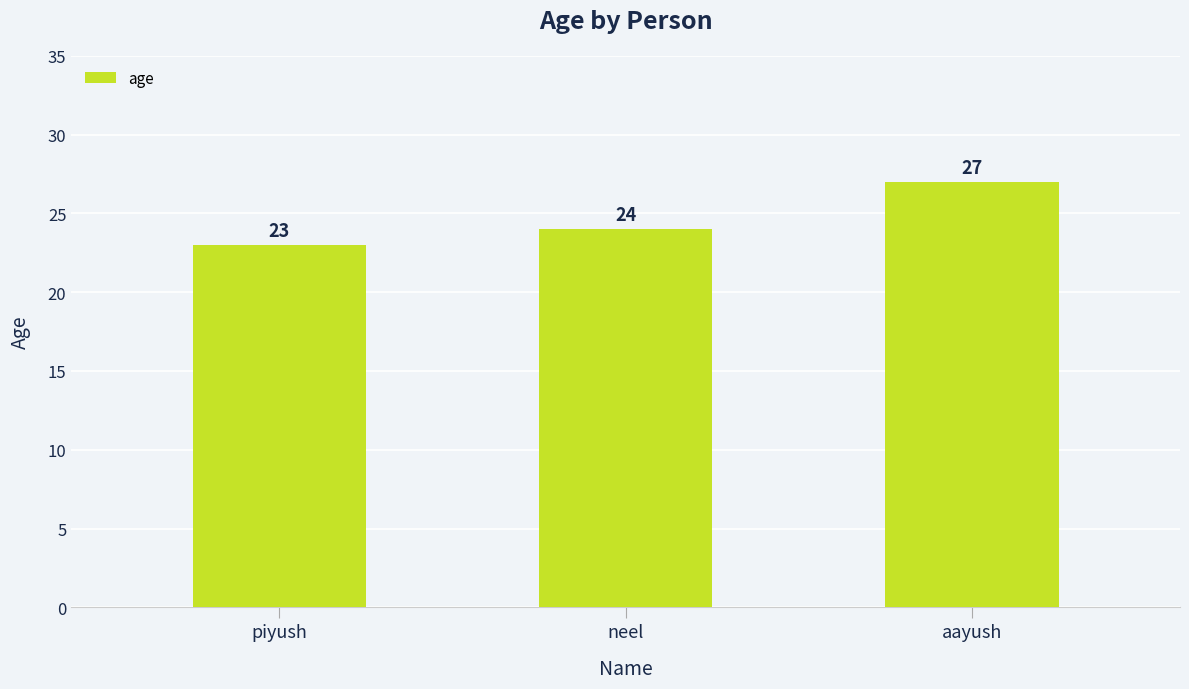

Reading left to right, extract all data points from this chart.

23	24	27